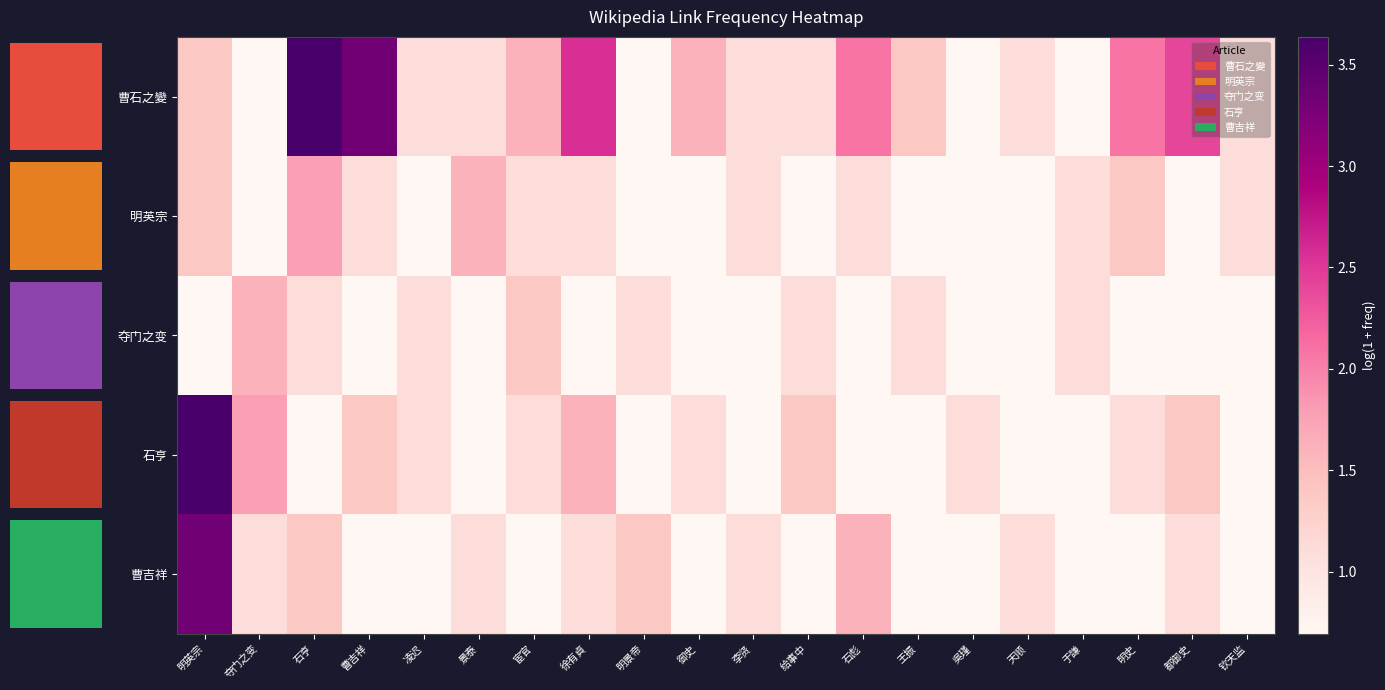

How many distinct data groups are displayed?

5